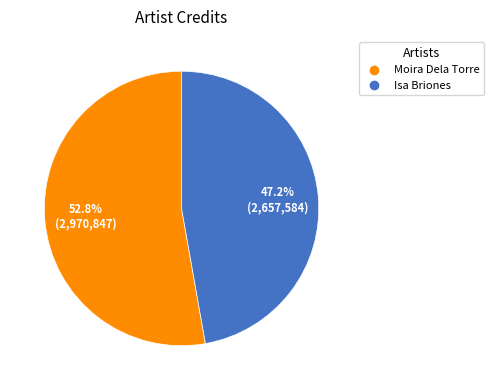

Which slice is the smallest?

Isa Briones